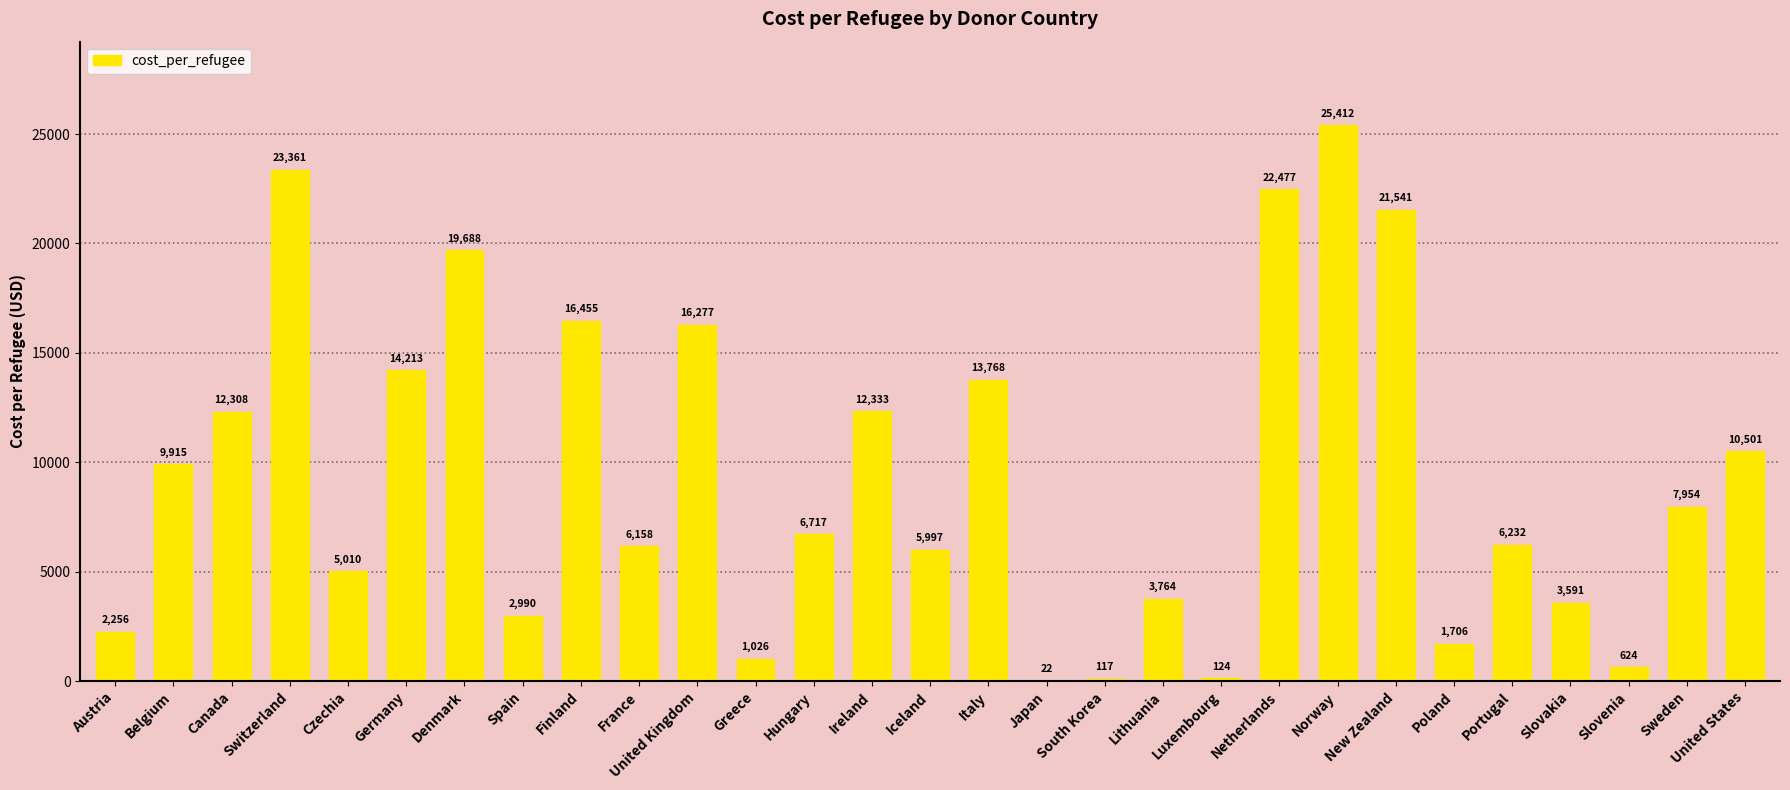

What is the ratio of the value at Finland to the value at Denmark?

0.8